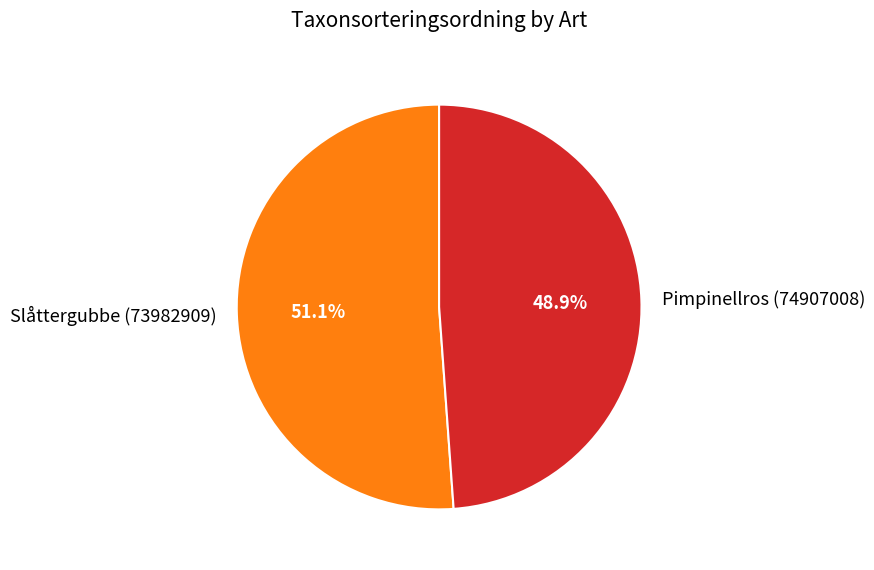

Combined, do Slåttergubbe (73982909) and Pimpinellros (74907008) account for over 50%?

Yes